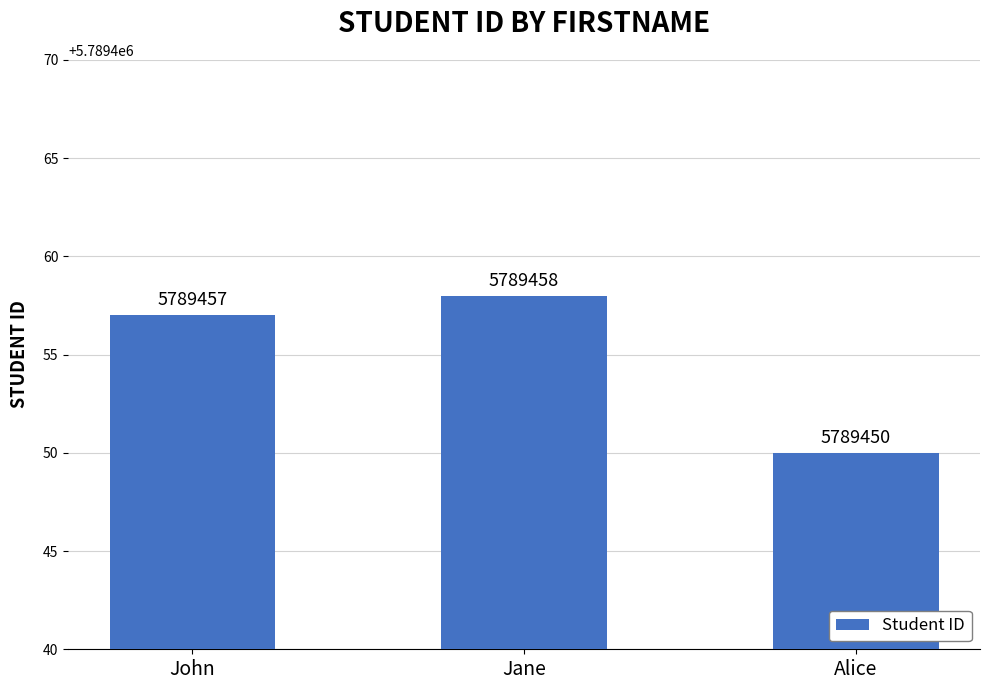

The value at Jane is 5789458. True or false?

True